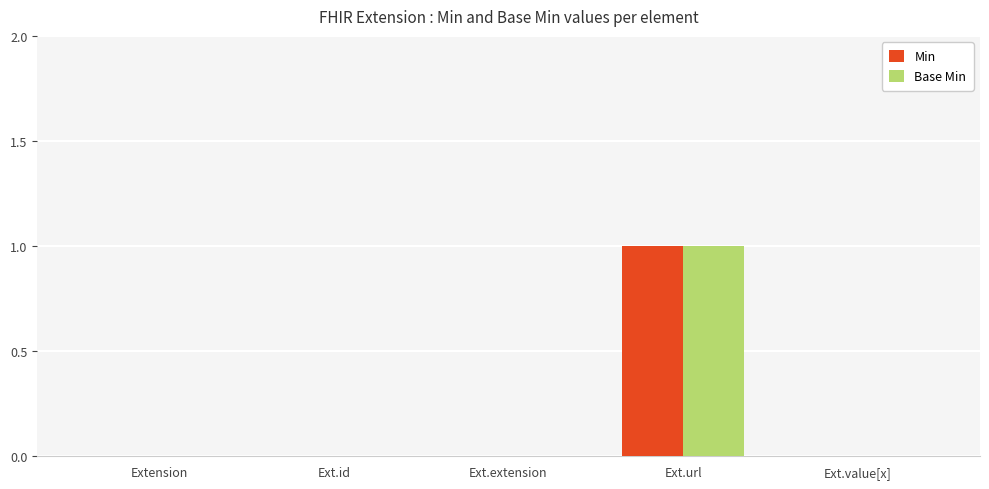

Is it true that Base Min equals 1 at Ext.url?

True